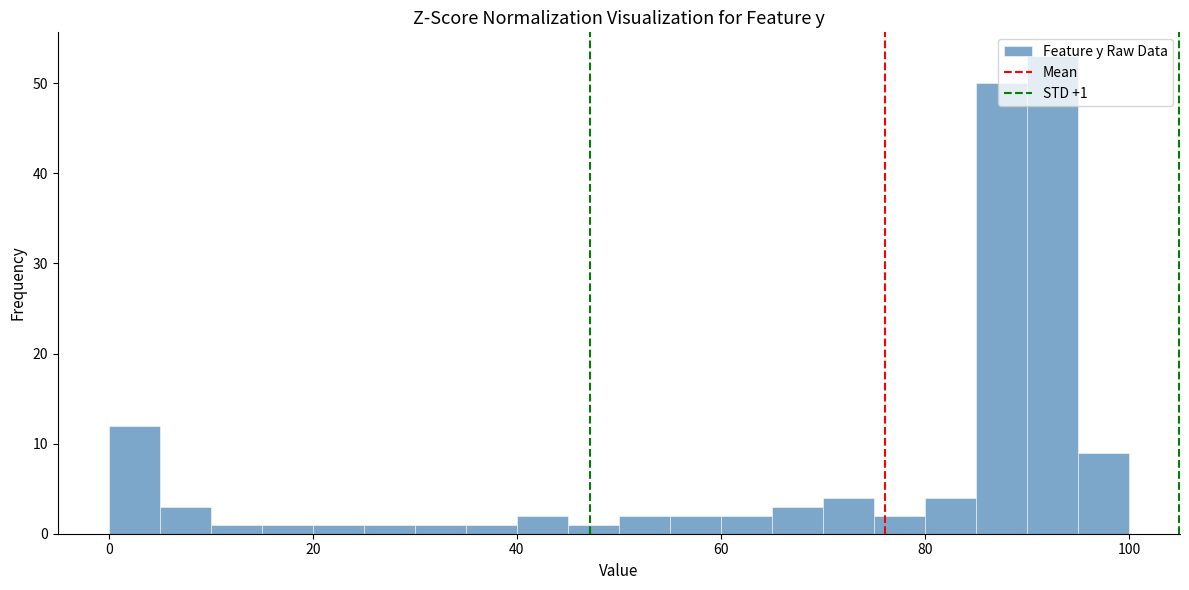

Read against the x-axis, roughly where is the centre of the tallest bar?

92